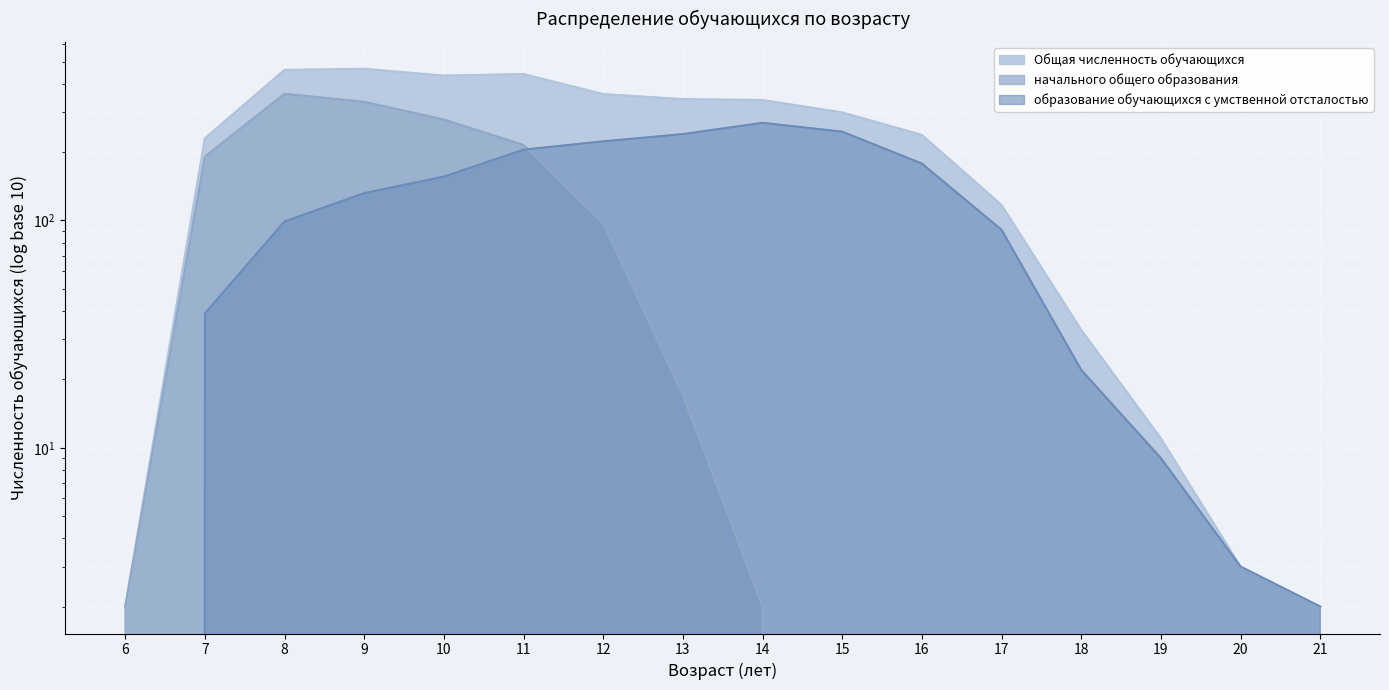

How many categories are shown in the chart?

16